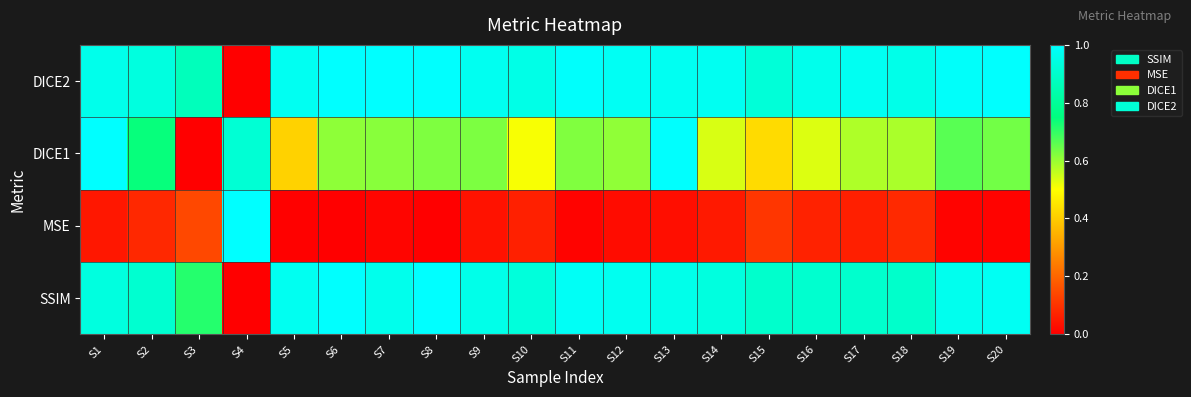

Rank the series at S14 from lowest to highest value.

DICE1, MSE, DICE2, SSIM